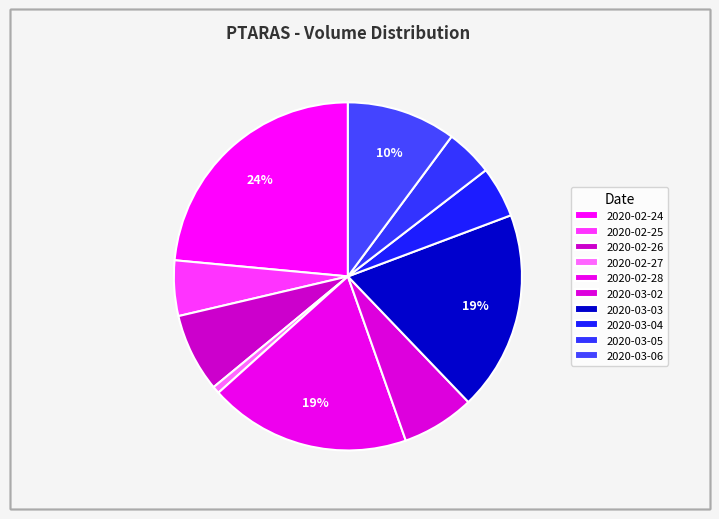

To the nearest percent, what percentage of the pie is 2020-02-25?

5%